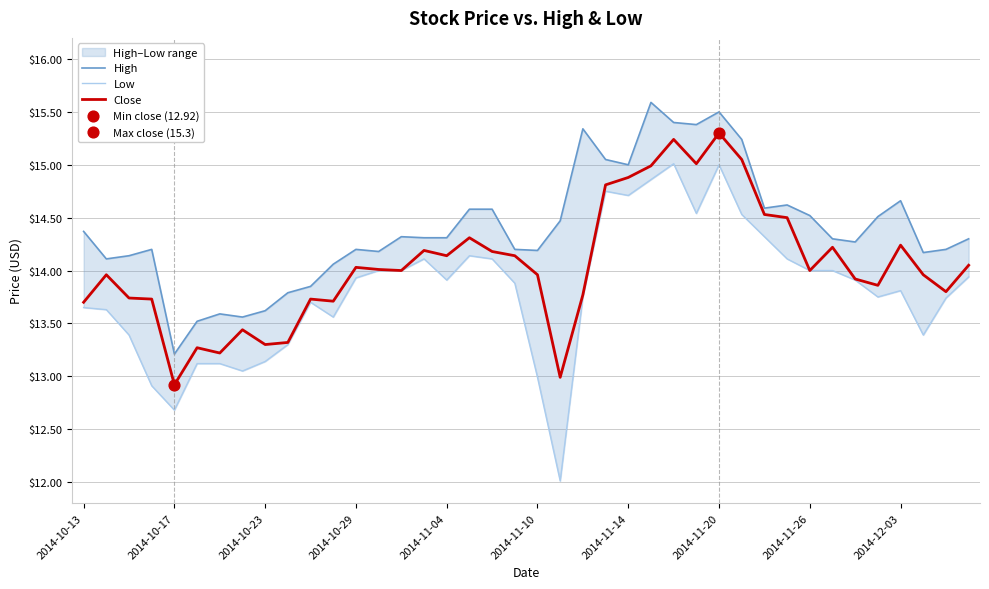

Which series reaches the maximum Y coordinate?

High